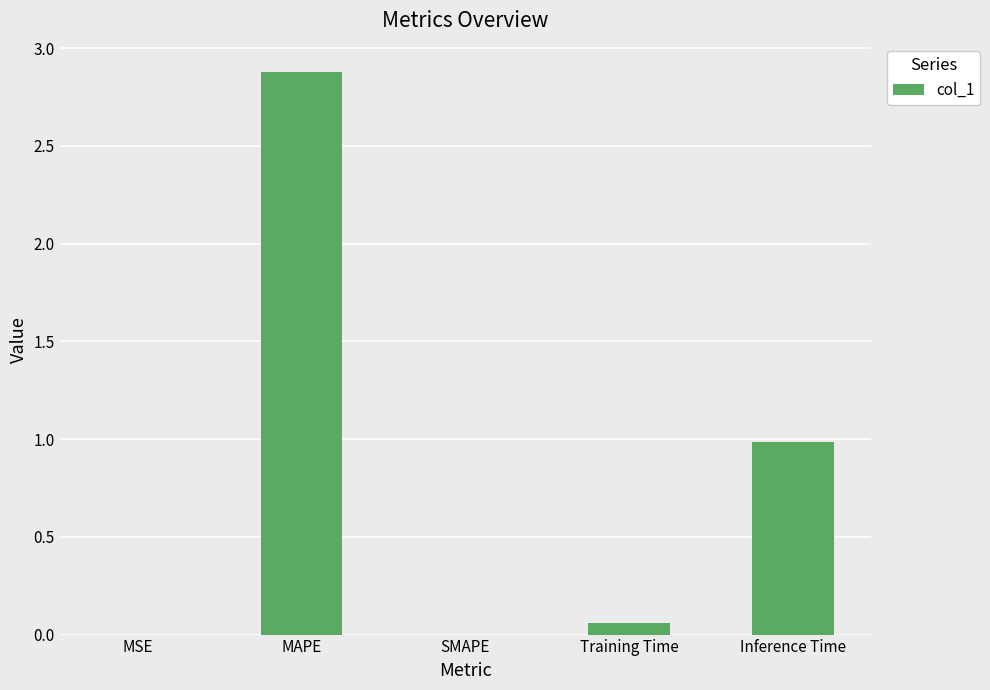

Between MAPE and SMAPE, which is larger?

MAPE